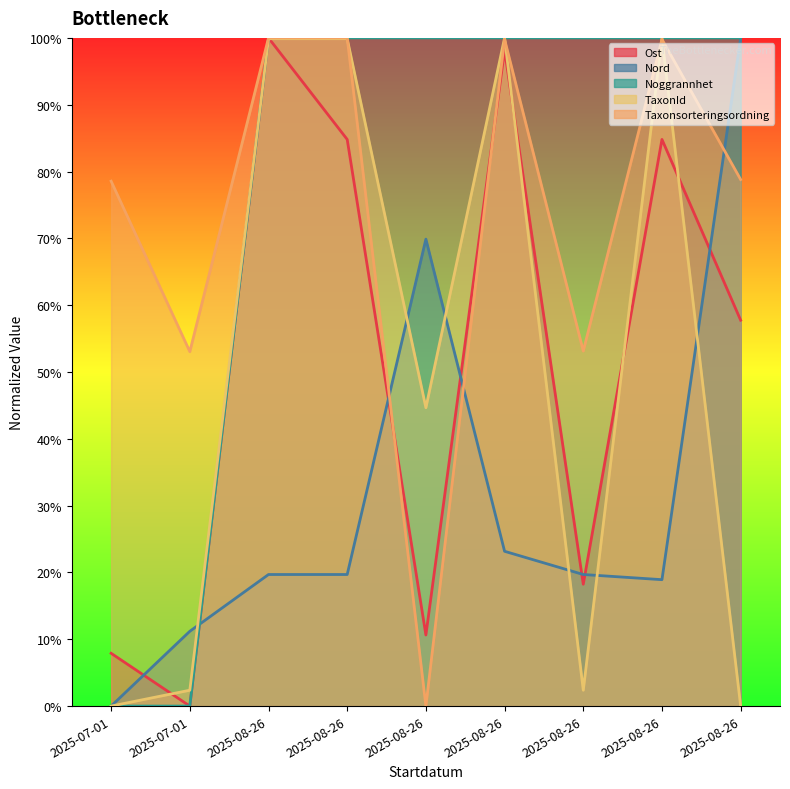

Where is the first local maximum for TaxonId?

2025-08-26